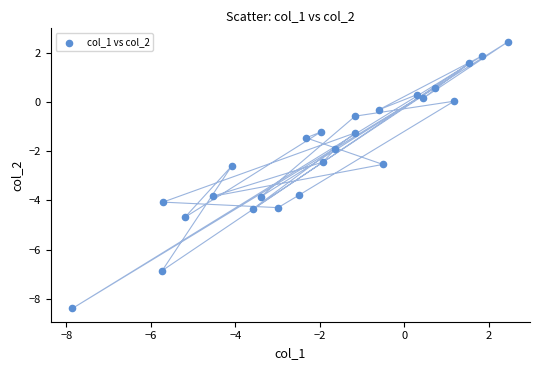

What is the range of Y values (max minus min)?

10.8